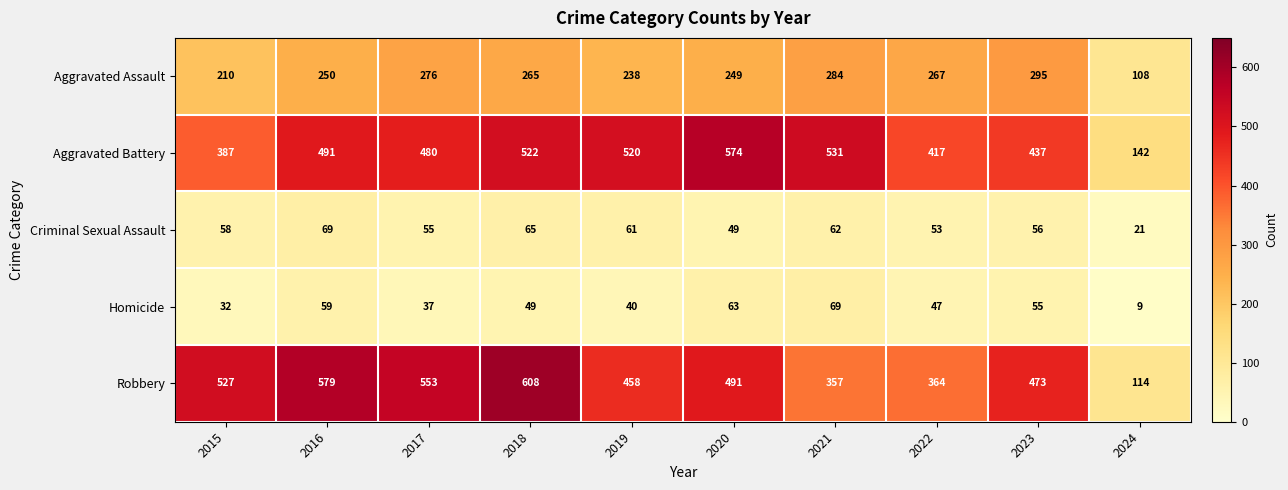

Rank the series at 2015 from lowest to highest value.

Homicide, Criminal Sexual Assault, Aggravated Assault, Aggravated Battery, Robbery